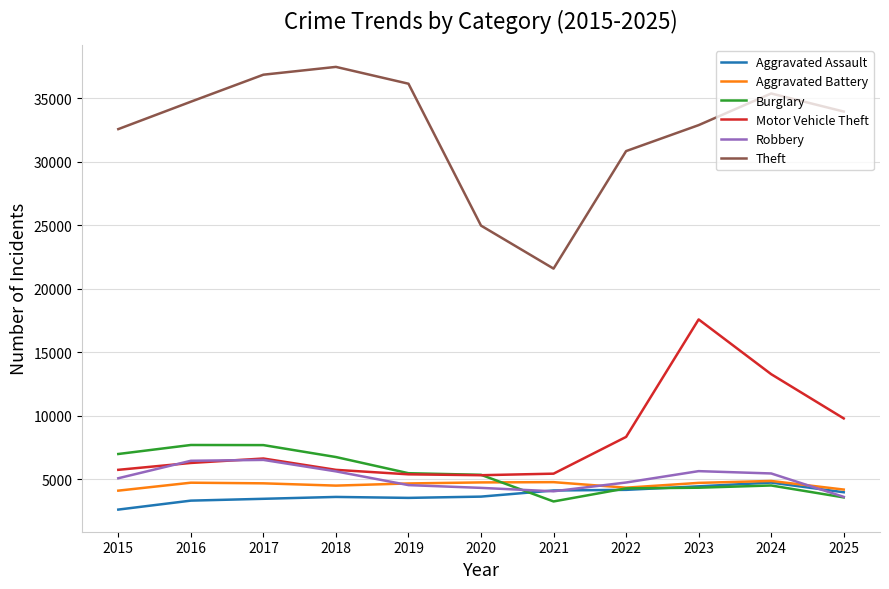

True or false: Motor Vehicle Theft has a value of 1108 at 2019.

False